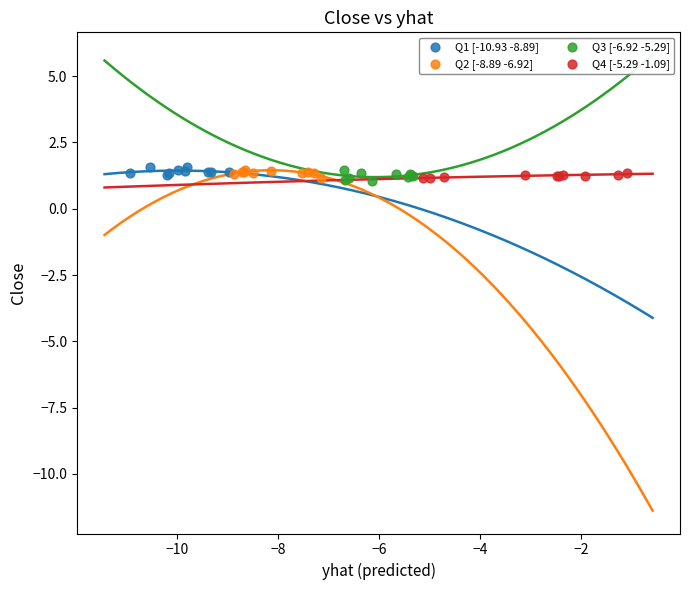

What are all the series names shown in the legend?

Q1 [-10.93 -8.89], Q2 [-8.89 -6.92], Q3 [-6.92 -5.29], Q4 [-5.29 -1.09]